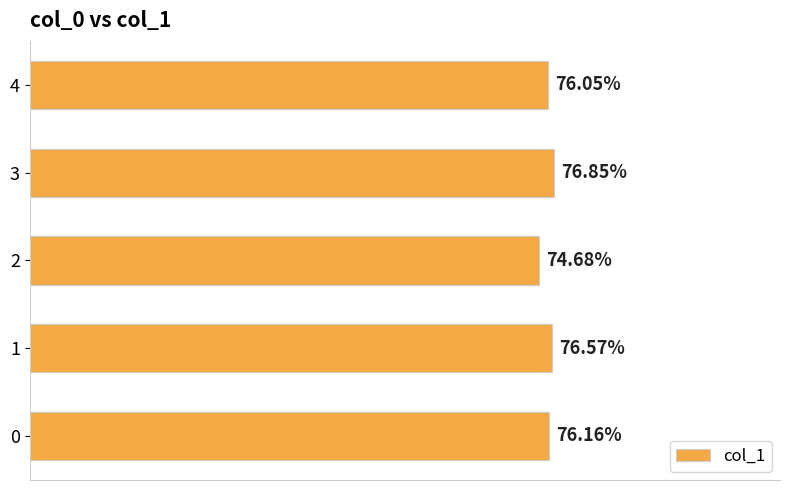

Are the bars horizontal?

Yes